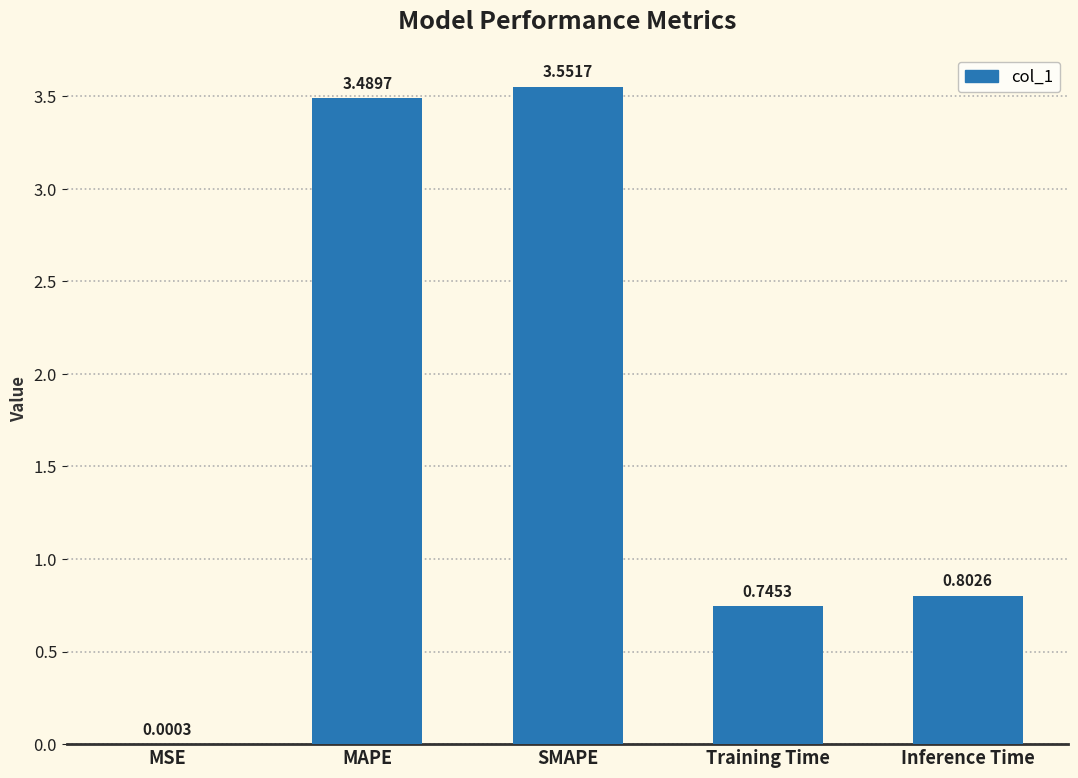

What is the sum of the values at Training Time and Inference Time?

1.5